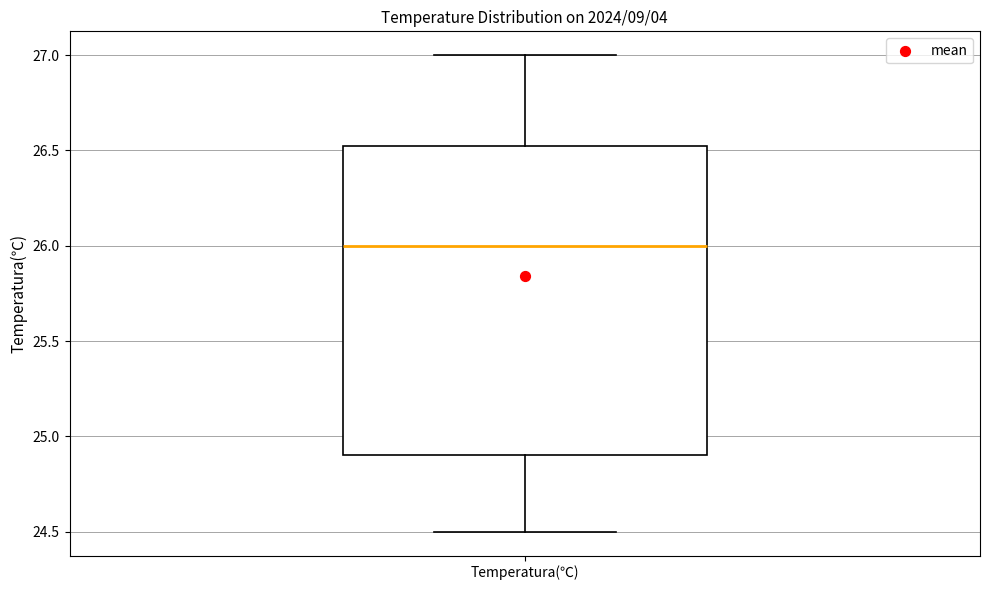

Where does the median line of the box for Temperatura(℃) sit on the y-axis? The values are not printed on the chart, so give them approximately, as read against the axis.

26.00